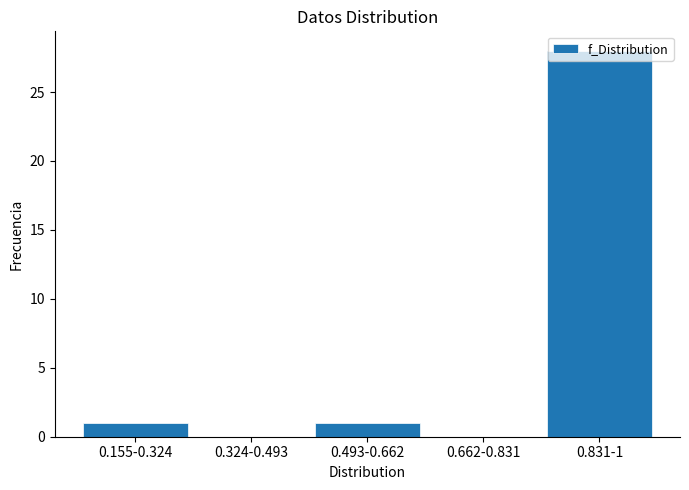

What is the sum of all values?

30